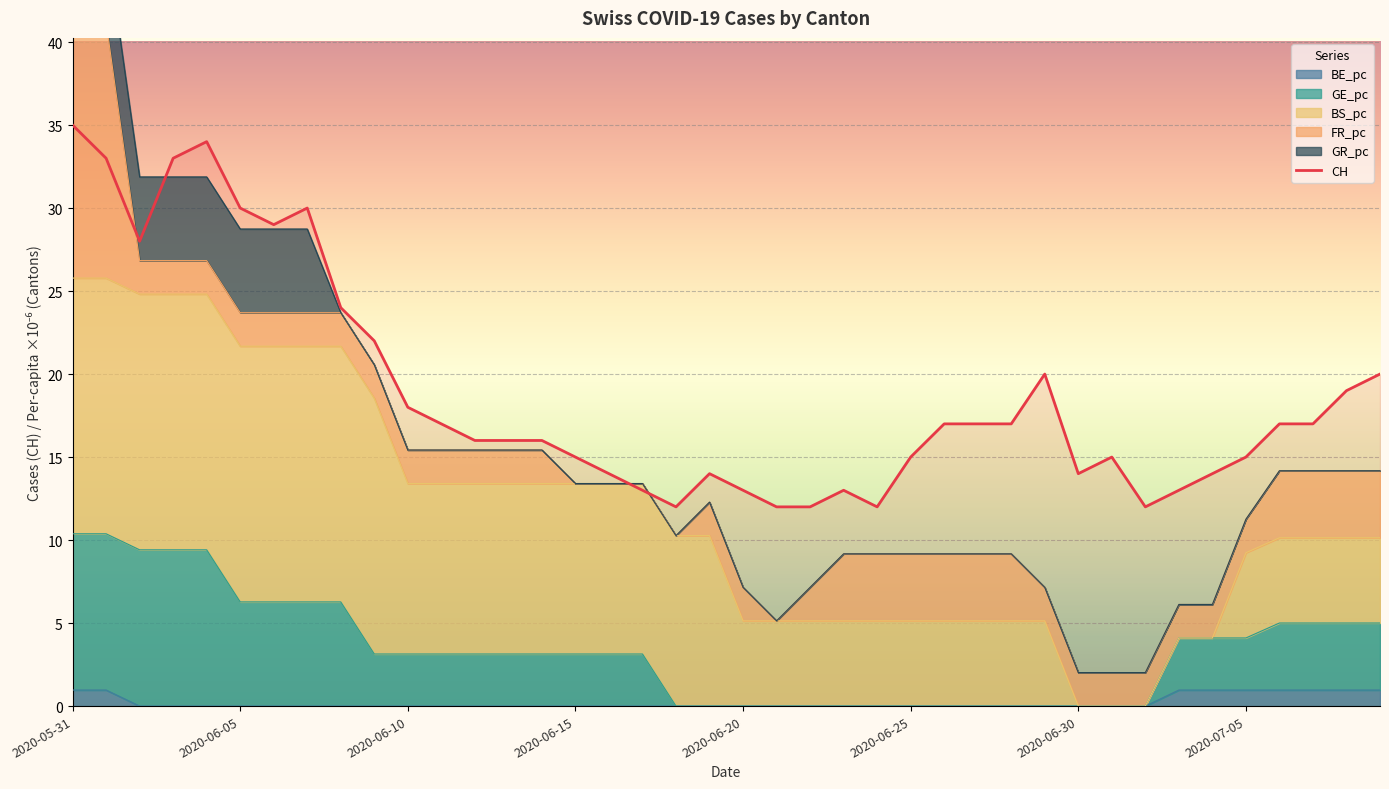

At how many categories does at least one series exceed 3?

40